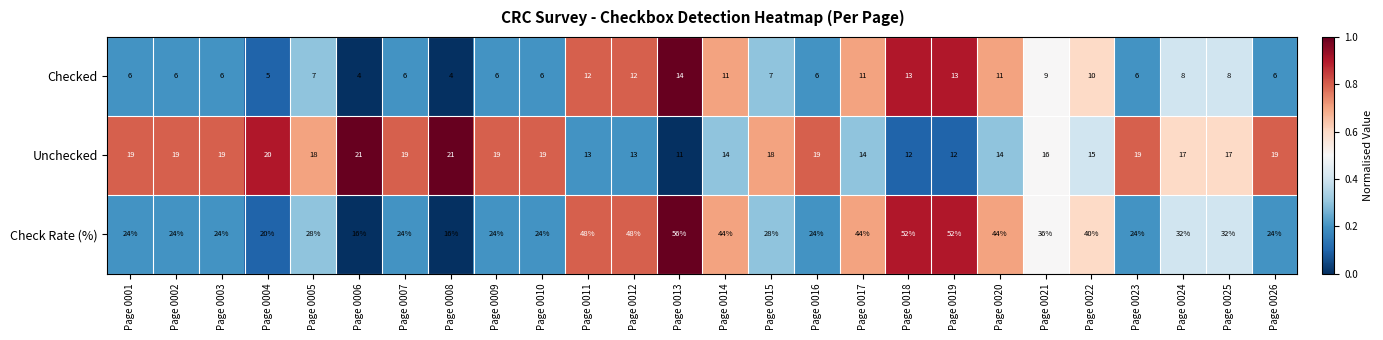

What is the approximate value of Check Rate (%) at Page 0008?

16